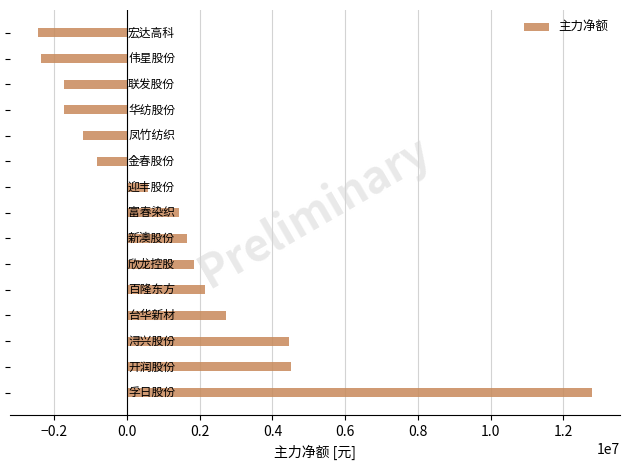

How many bars are there in total?

15